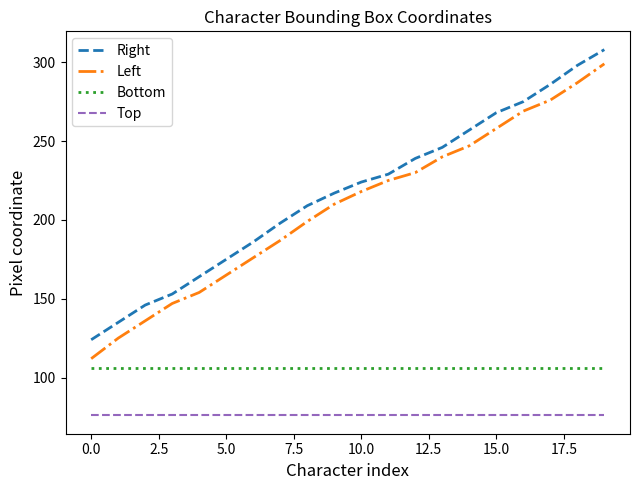

How many values in the Left series are below 218?

10